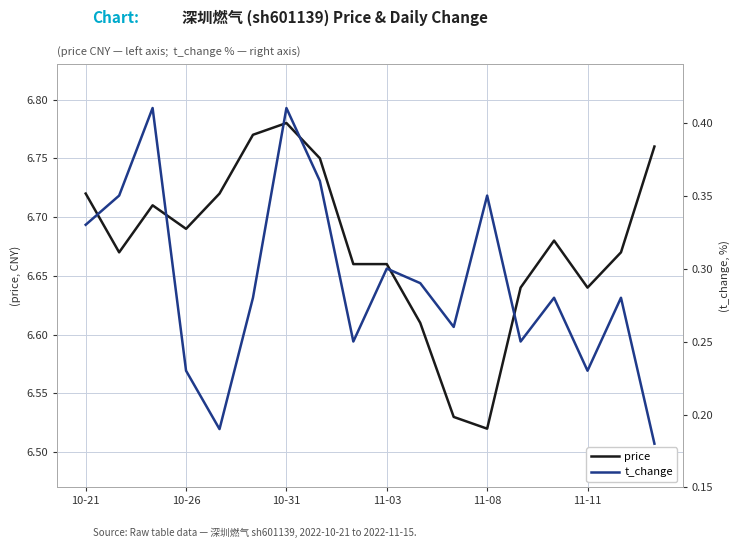

The value of price at 10-31 is 4.5. True or false?

False